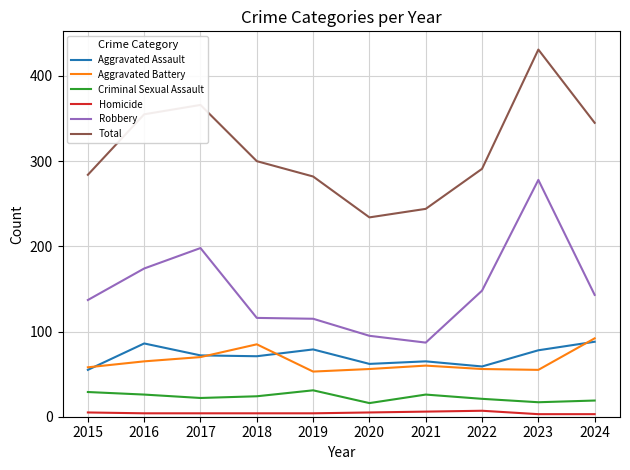

List the series in order of their peak value, lowest first.

Homicide, Criminal Sexual Assault, Aggravated Assault, Aggravated Battery, Robbery, Total